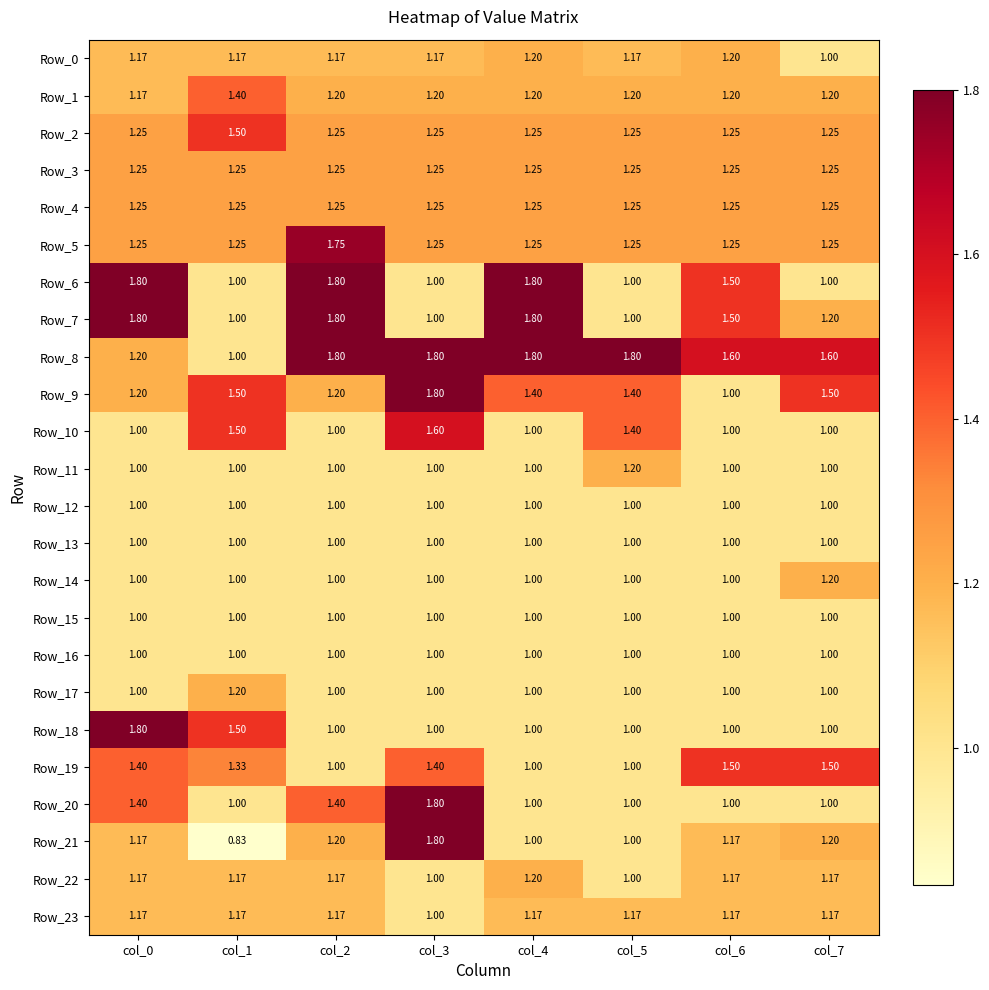

Is the value of Row_2 at col_5 greater than the value of Row_7 at col_6?

No